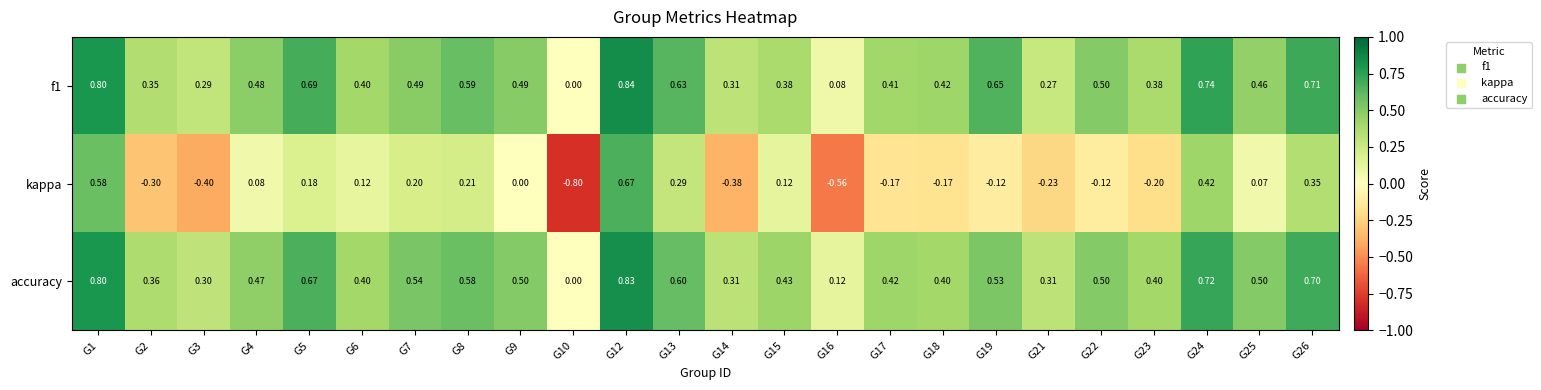

Is the value of kappa at G17 greater than the value of f1 at G8?

No